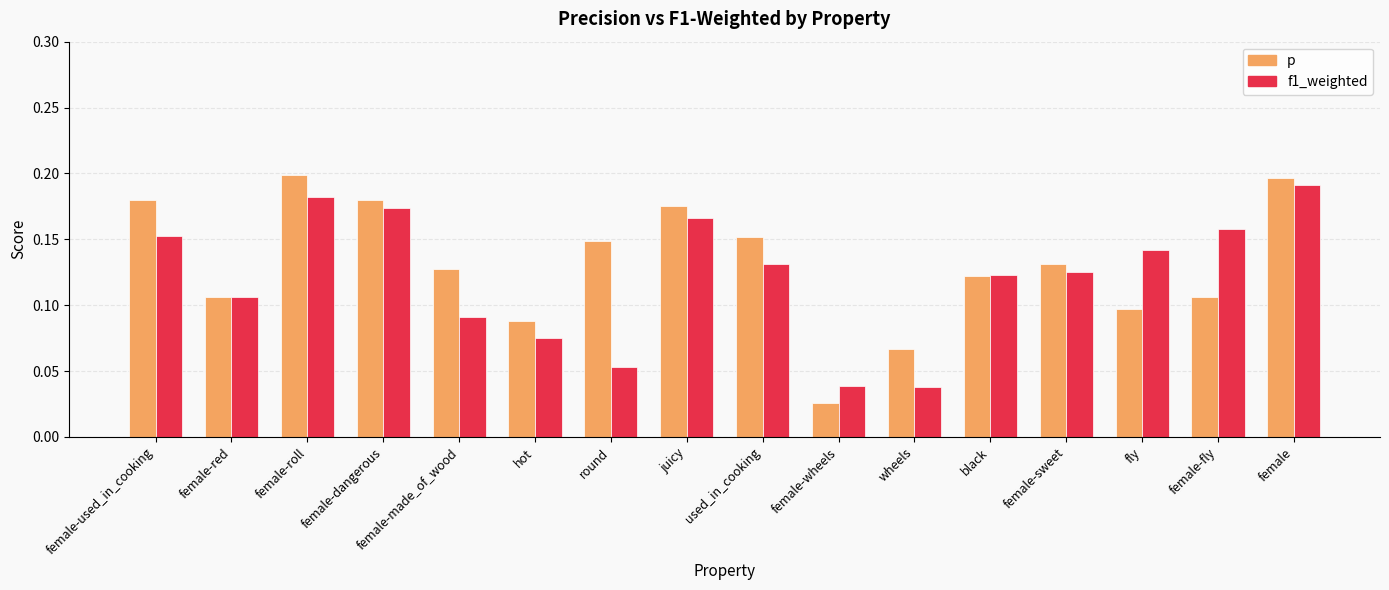

At which label does f1_weighted reach its peak?

female